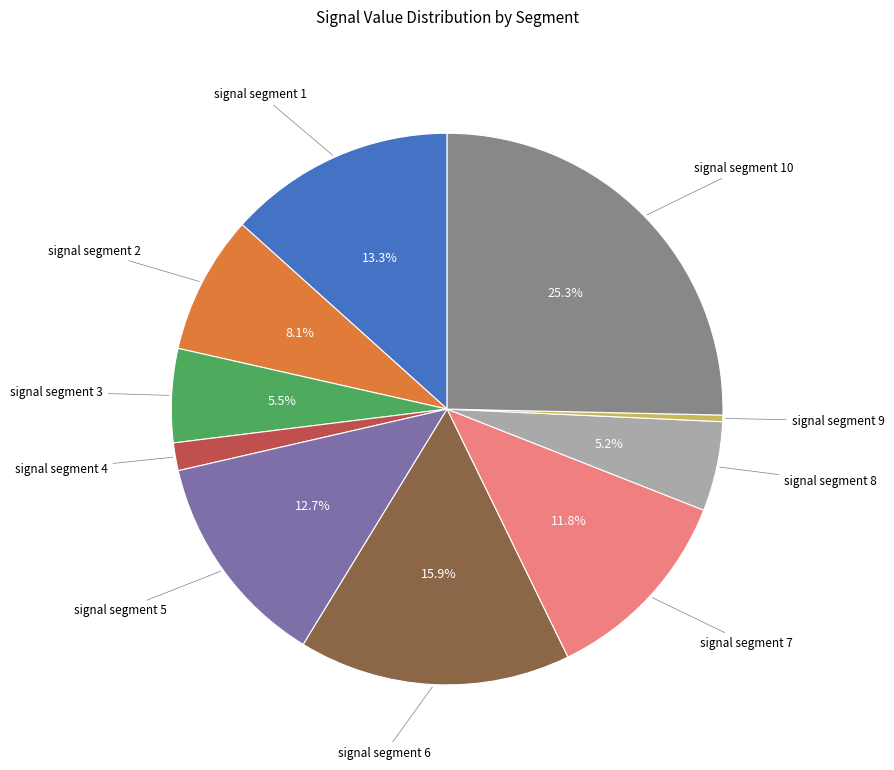

Does any single category account for the majority?

No